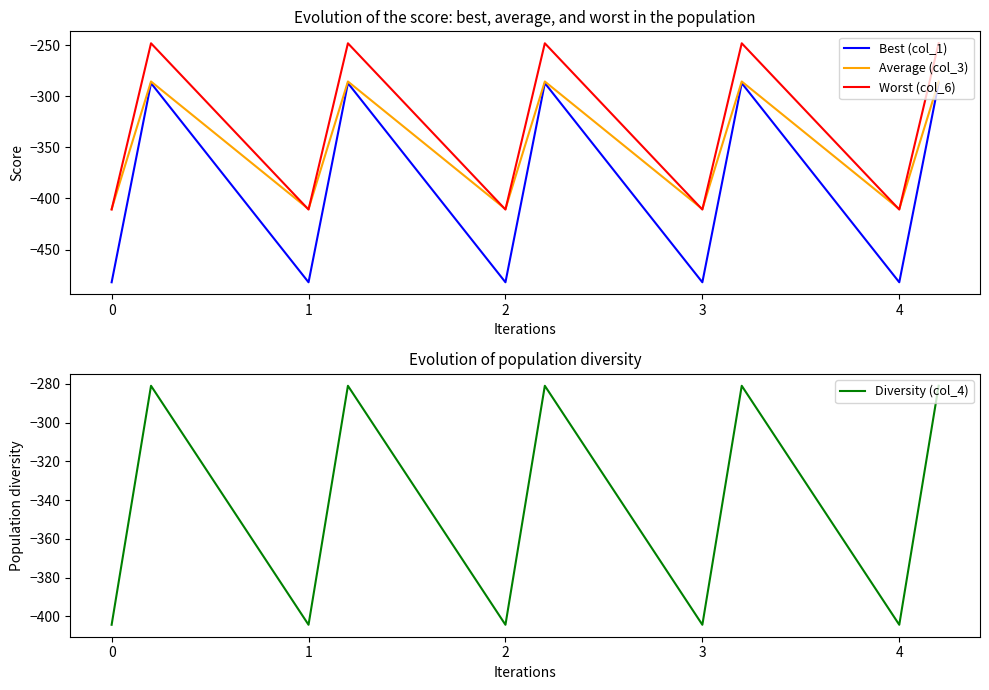

What is the highest value of the Best (col_1) series?

-287.1